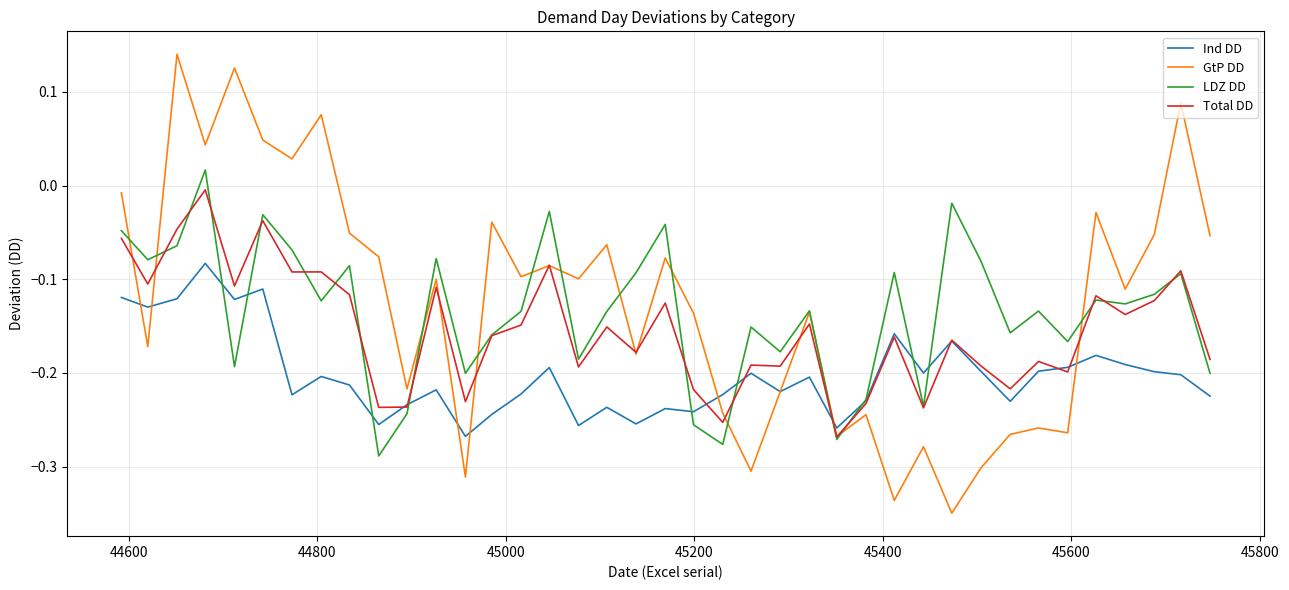

Which series has the widest spread of values?

GtP DD